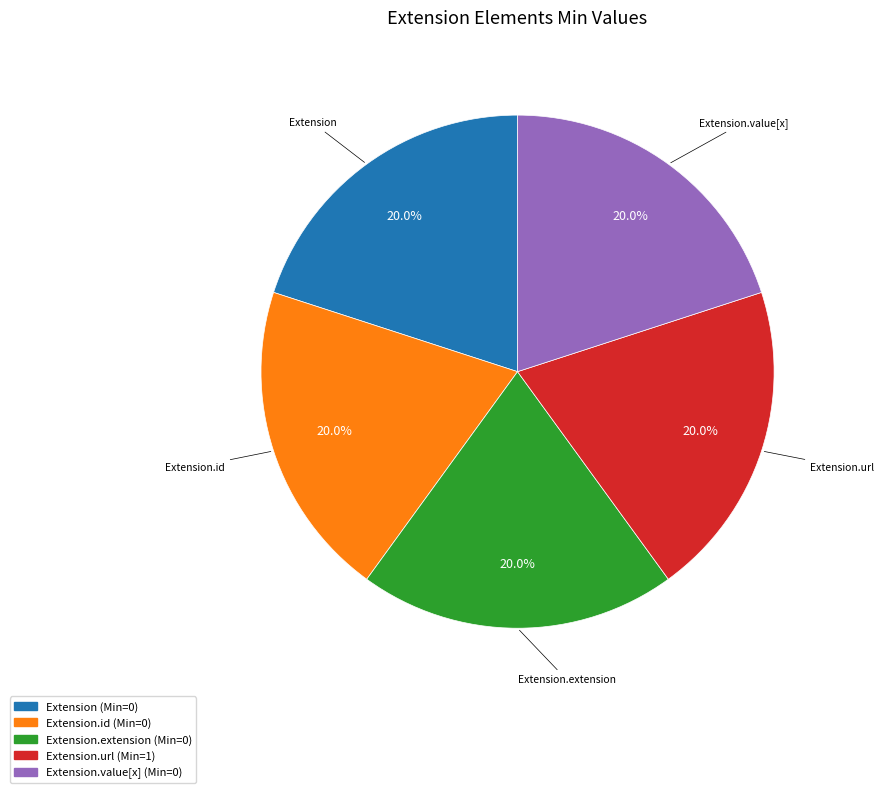

The Extension.extension slice represents 13% of the pie. True or false?

False